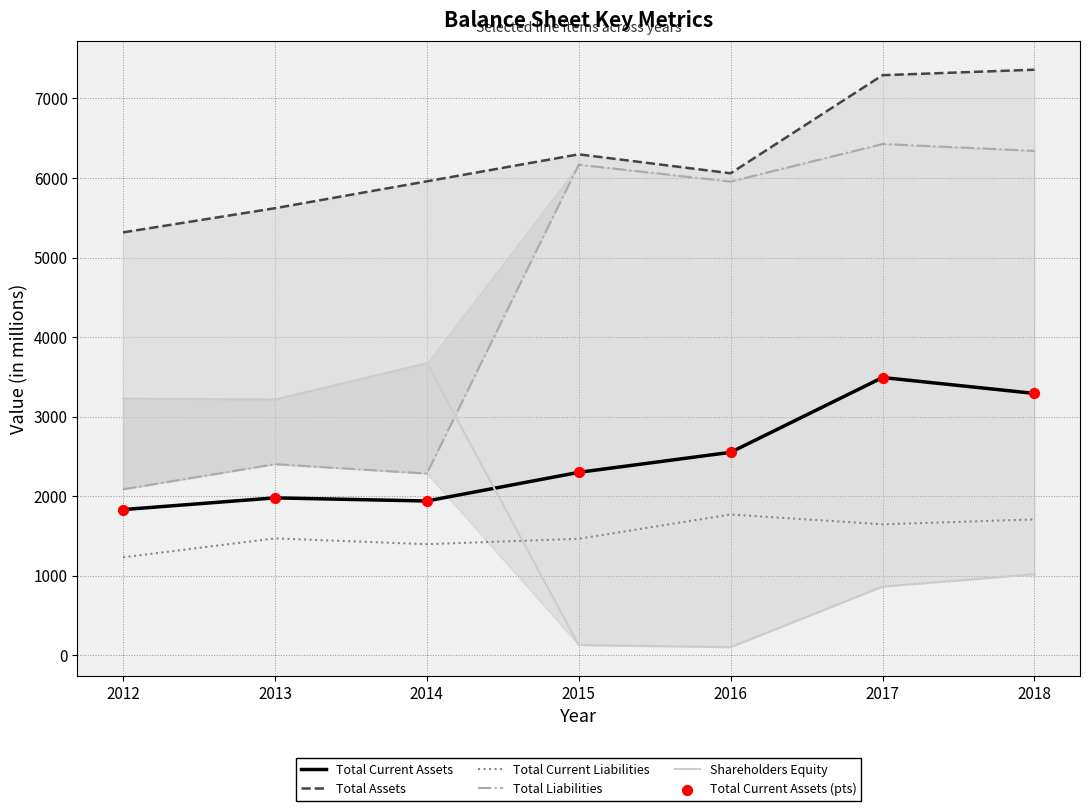

At which category is the sum across all series the highest?

2017